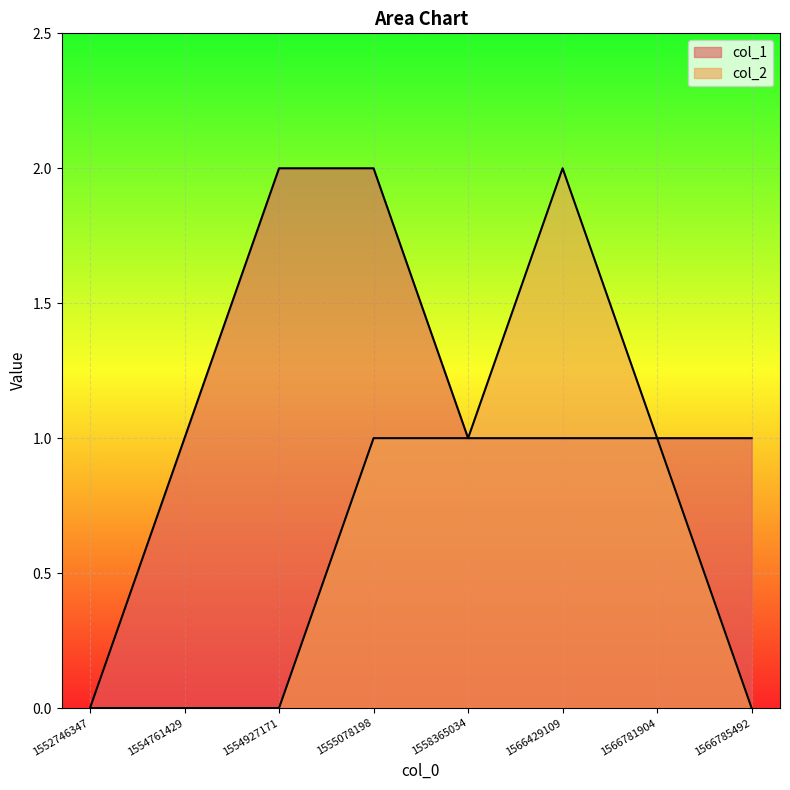

At which category does col_2 reach its first local peak?

1566429109